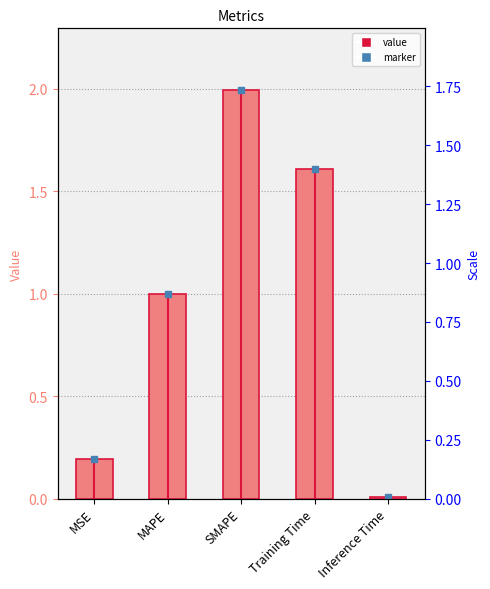

Rank the categories by value from highest to lowest.

SMAPE, Training Time, MAPE, MSE, Inference Time